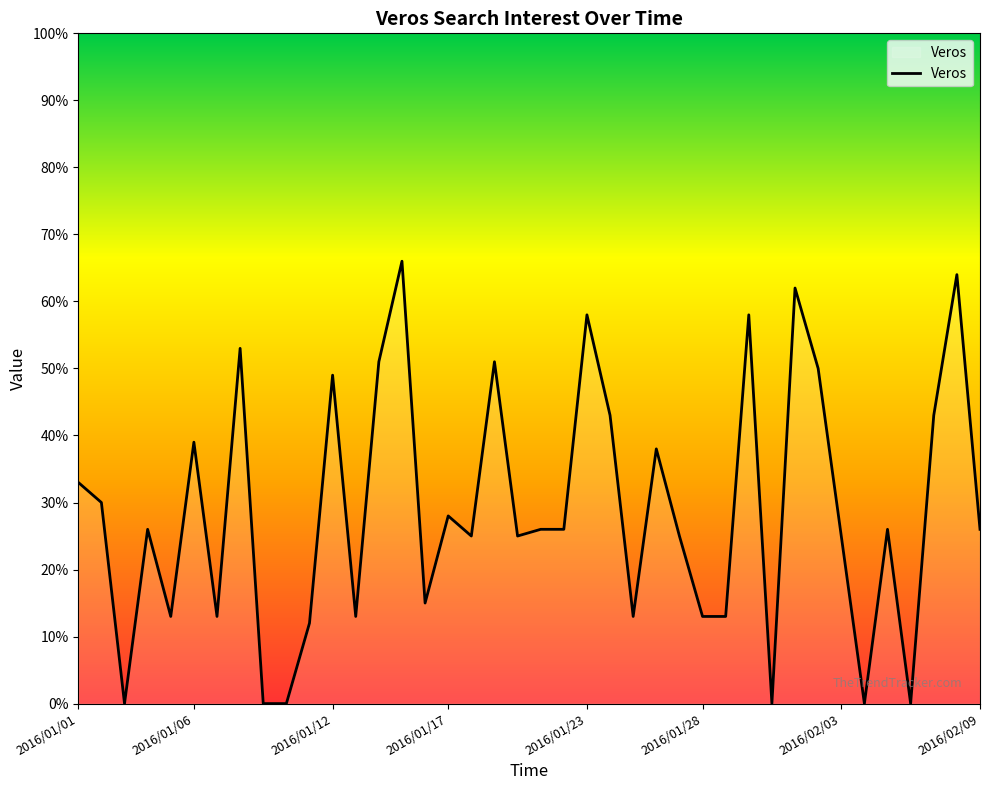

How many lines are shown in the chart?

1